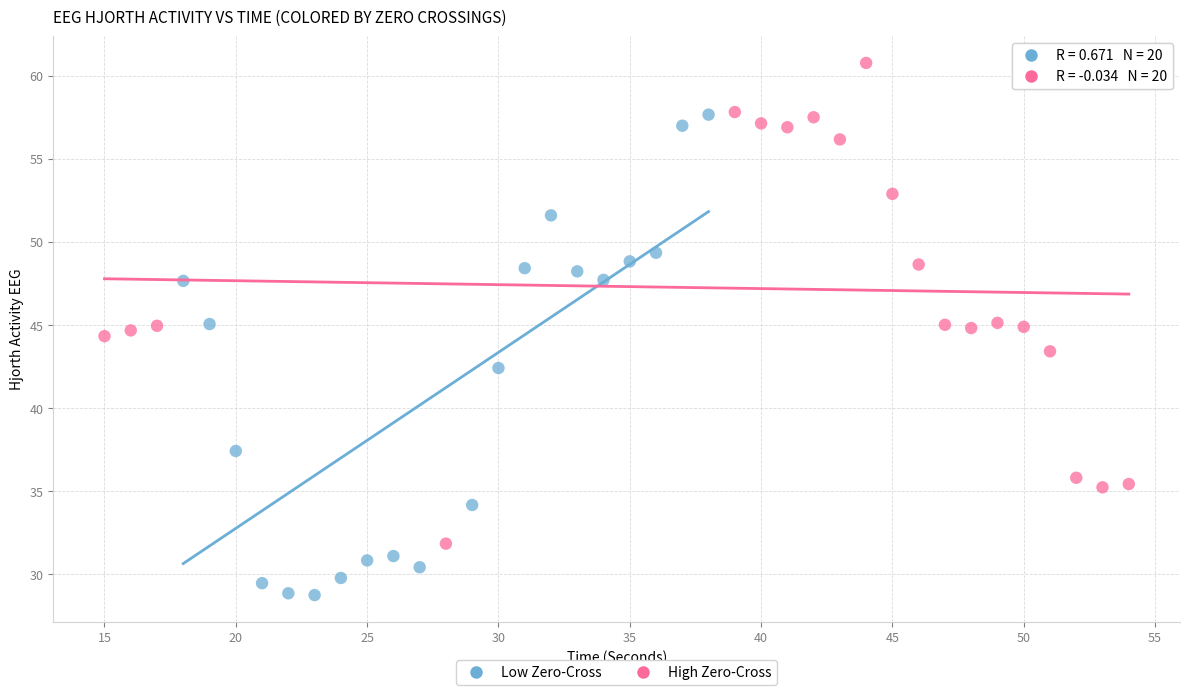

Which series reaches the maximum Y coordinate?

High Zero-Cross